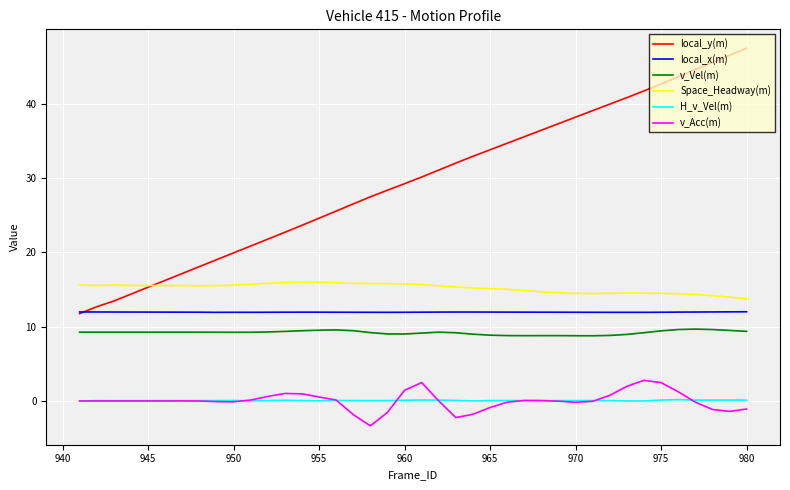

True or false: v_Vel(m) and v_Acc(m) cross at least once.

False